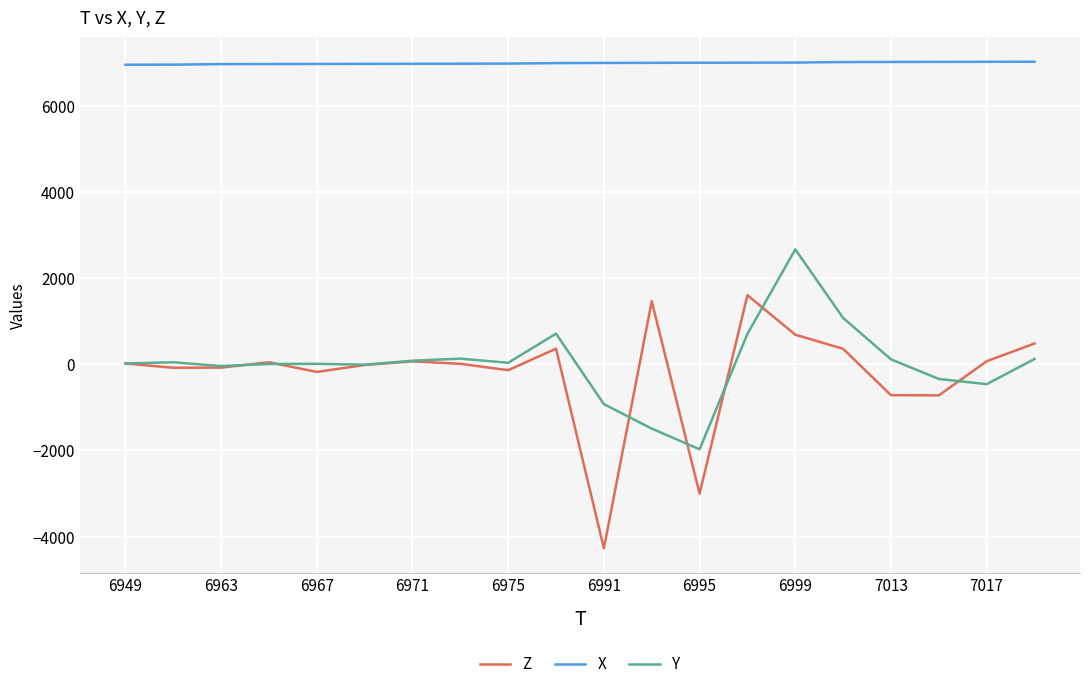

True or false: X and Z intersect in this chart.

False